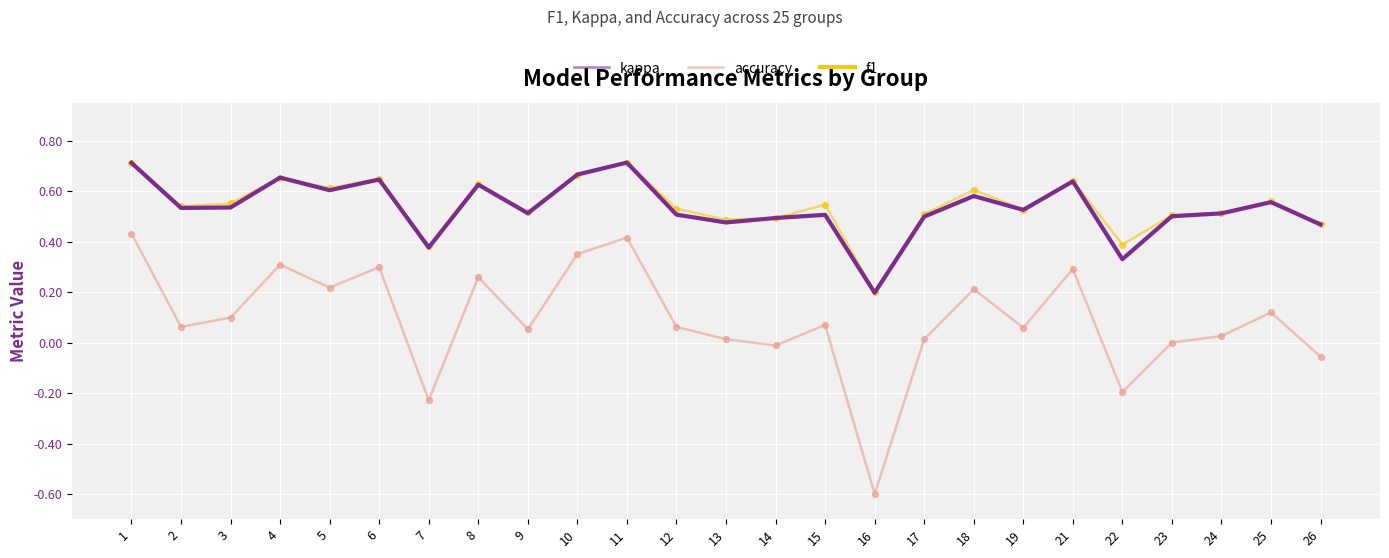

Which series has the largest range (max minus min)?

kappa